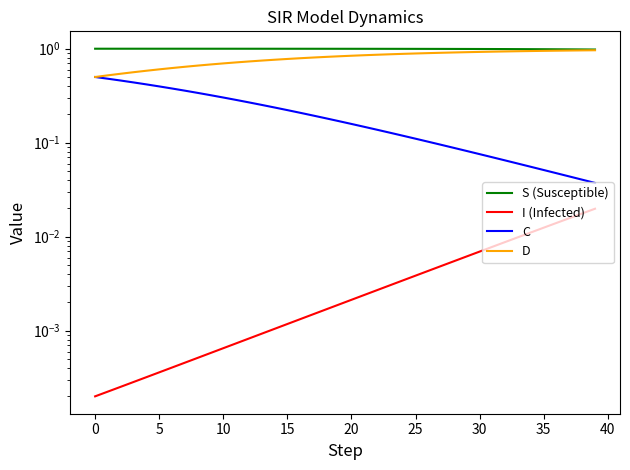

Rank the series by their maximum value, from lowest to highest.

I (Infected), C, D, S (Susceptible)